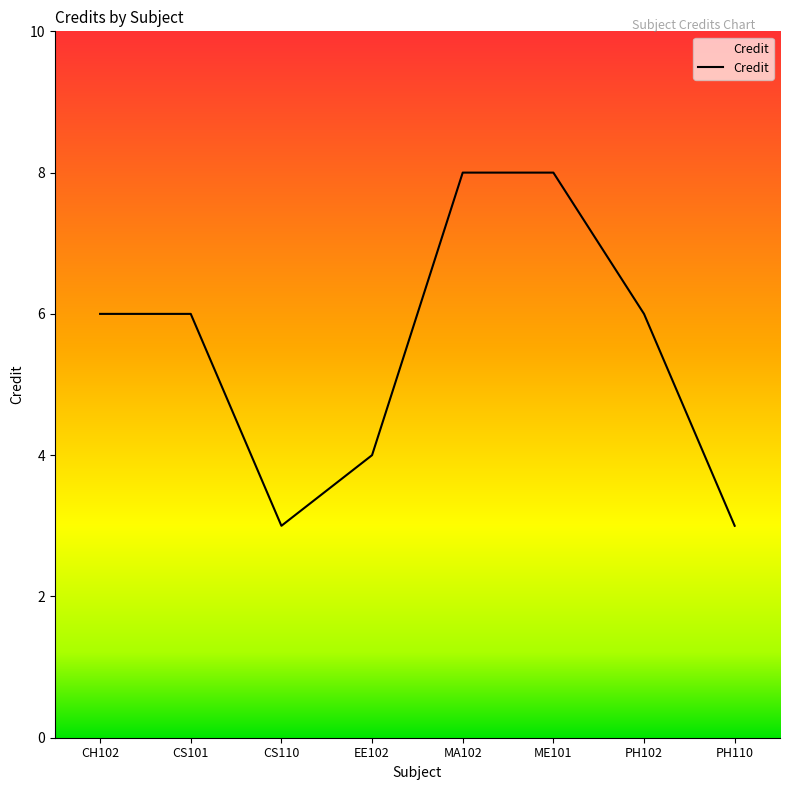

What position from the left is PH110?

8